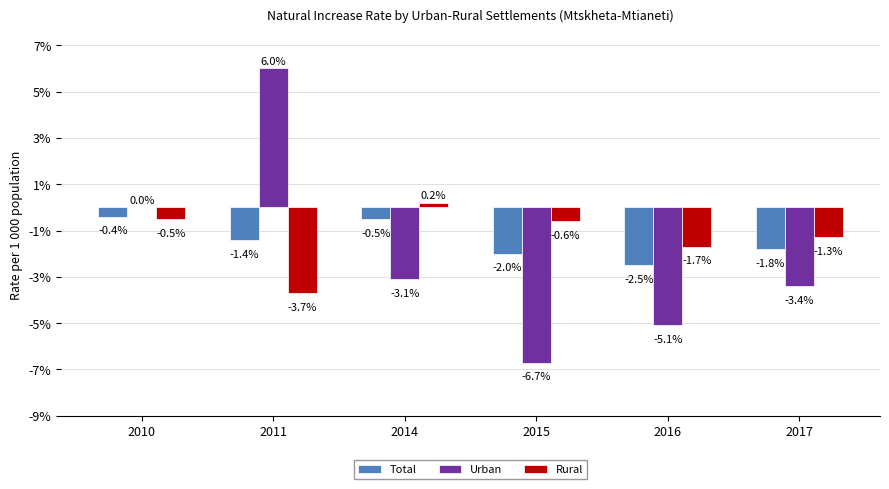

At which category does the chart reach its peak across all series?

2011